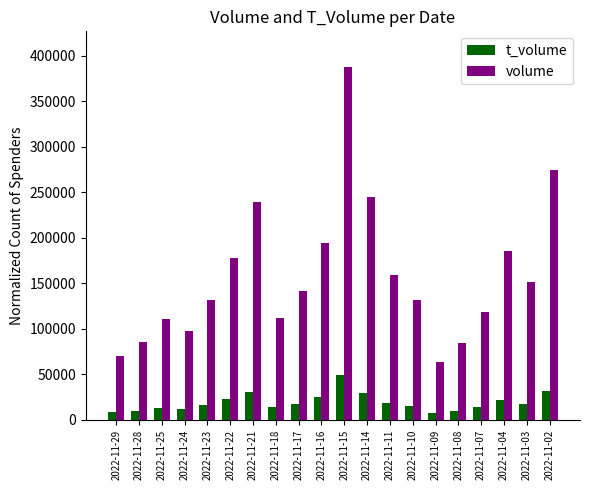

How many series are shown in this chart?

2